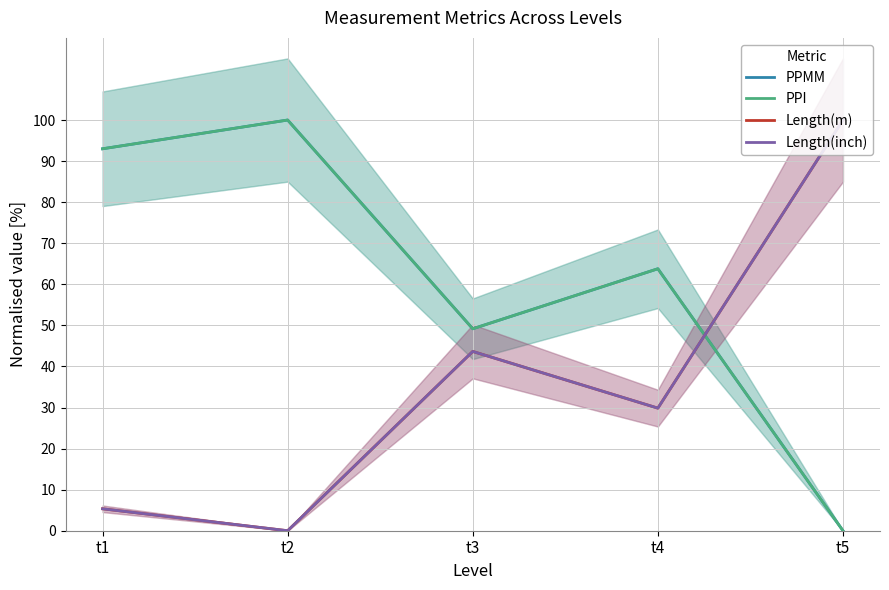

What is the total value across all series at t2?

200.0